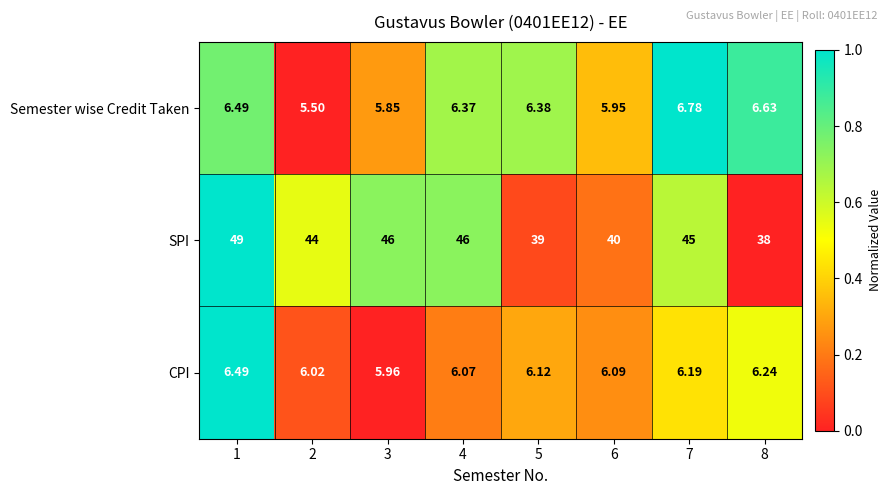

Rank the series at 8 from lowest to highest value.

CPI, Semester wise Credit Taken, SPI